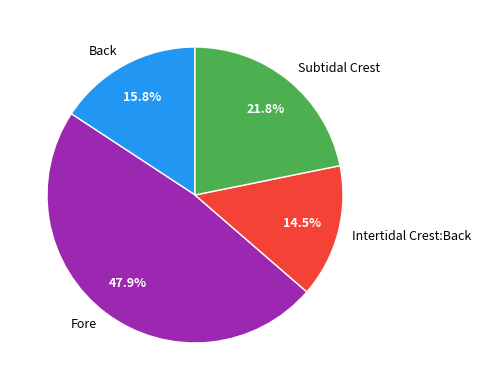

Does Fore account for over 50% of the chart?

No